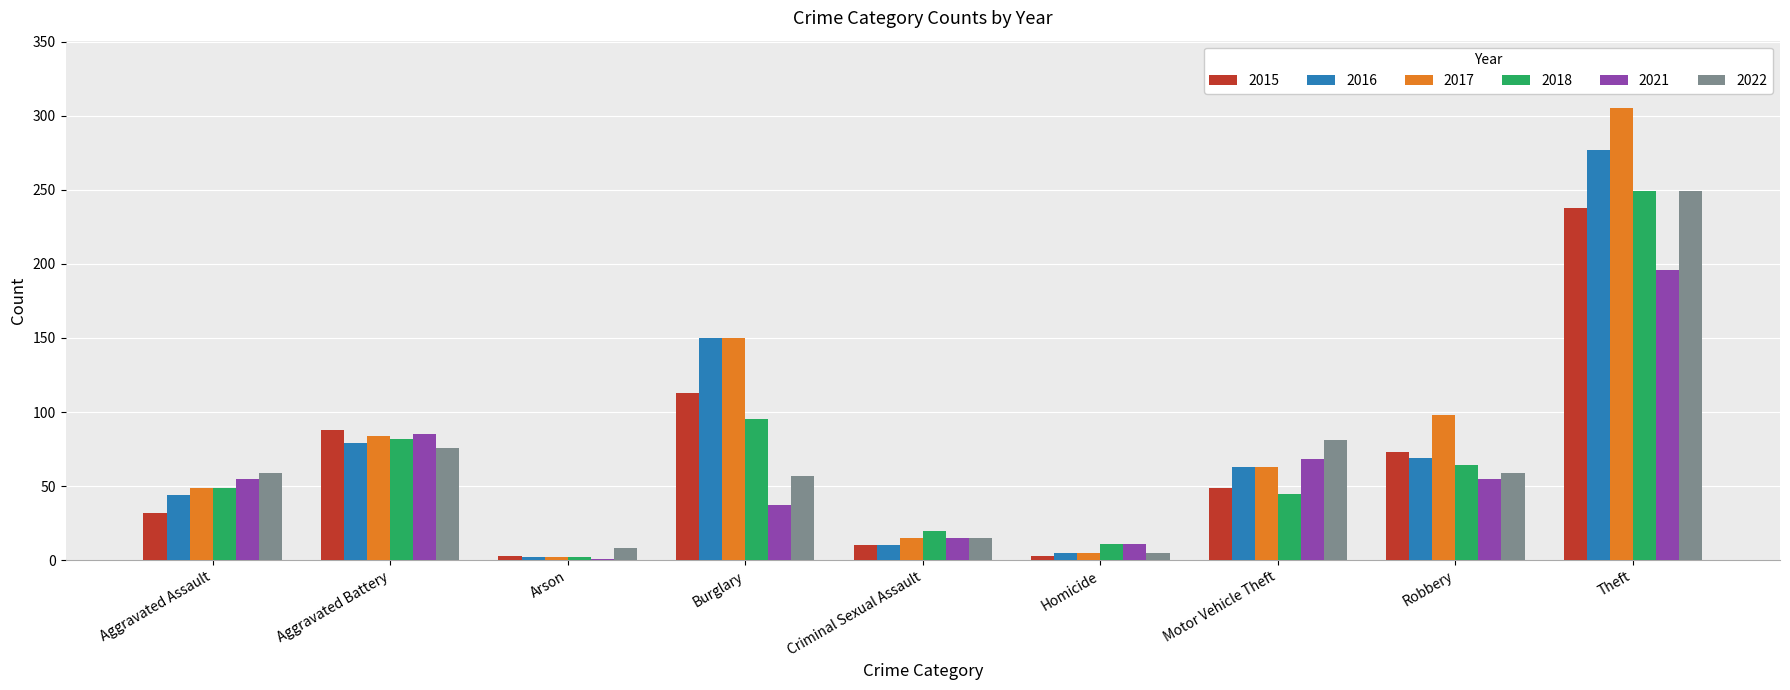

The value of 2022 at Theft is 249. True or false?

True